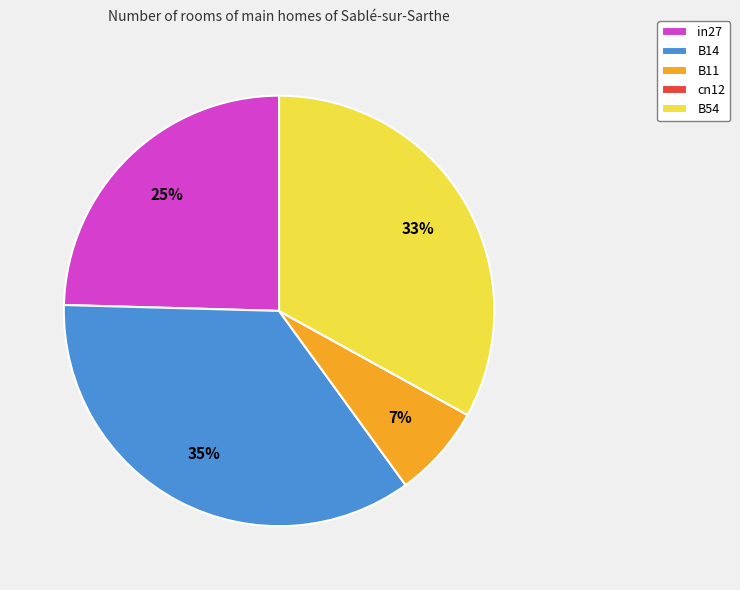

Do B11 and in27 together represent more than half of the pie?

No